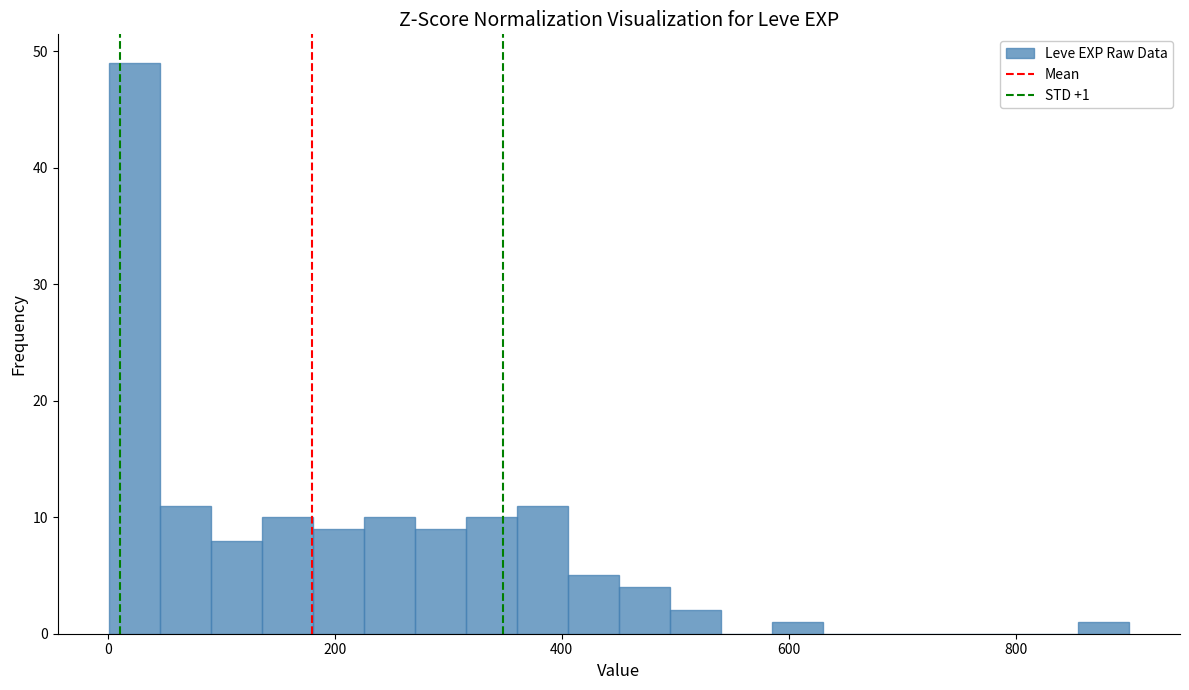

Around what value on the x-axis is the tallest bar? Give the approximate position of its centre, as read against the axis.

20